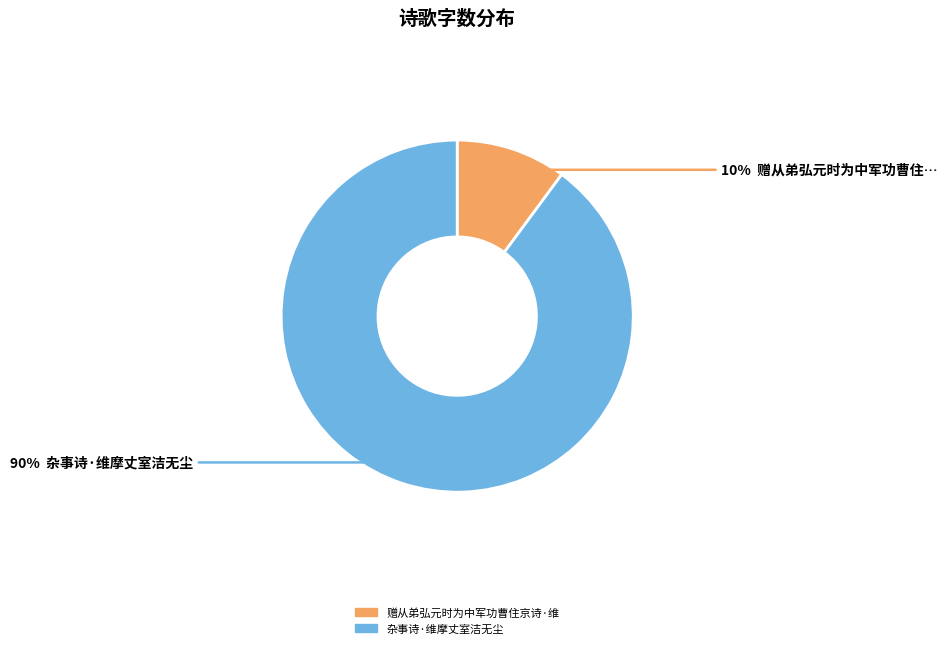

To the nearest percent, what is the difference between the largest and smallest slice percentages?

80%